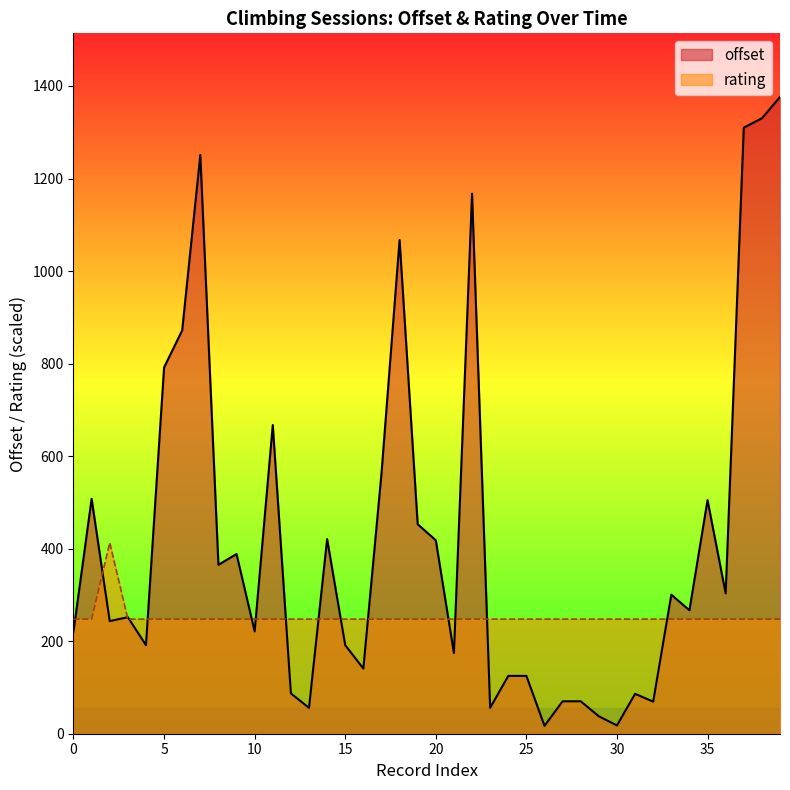

What is the spread (max minus min) of values at 2019-09-09?

1062.3